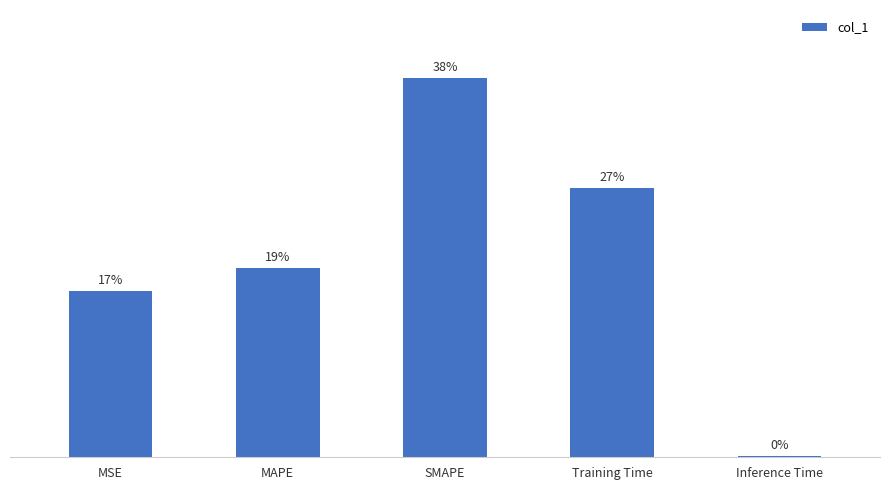

List the labels in order of value, smallest first.

Inference Time, MSE, MAPE, Training Time, SMAPE